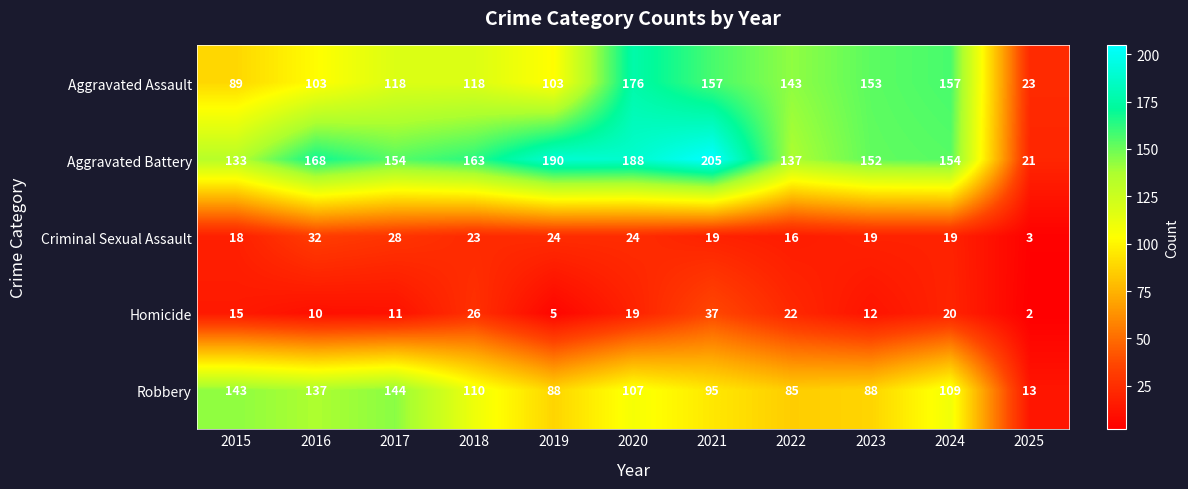

At how many categories does at least one series exceed 71?

10